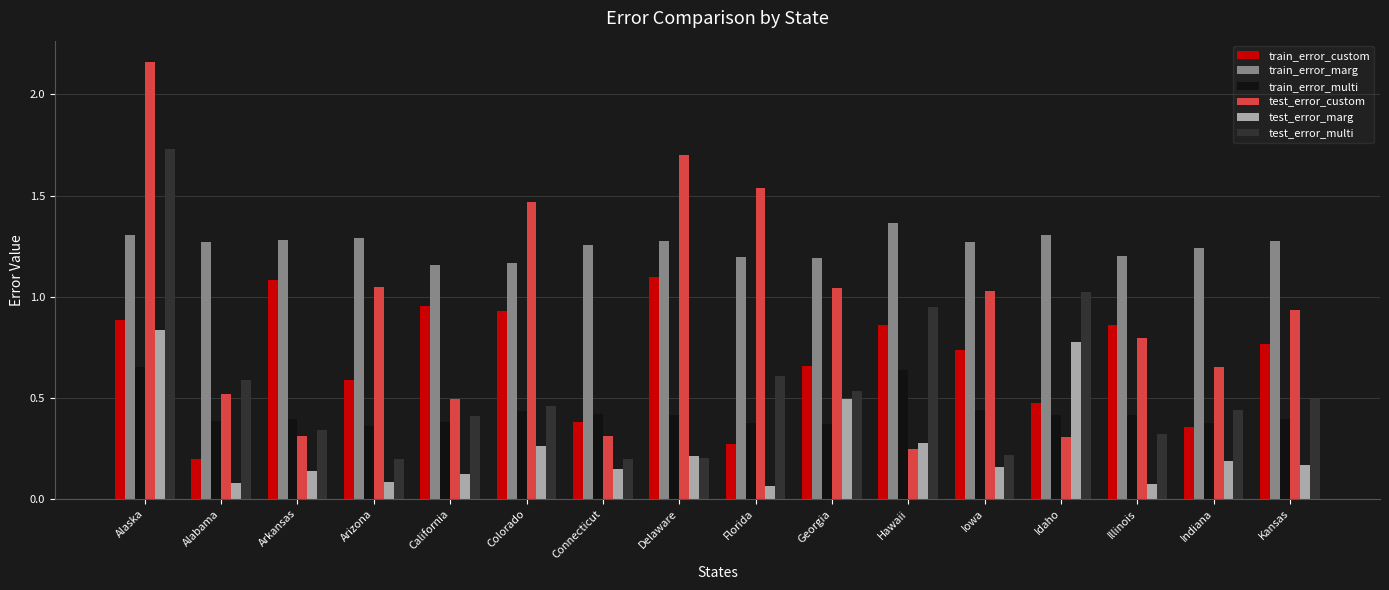

The train_error_marg series shows 0.8 at Idaho. True or false?

False